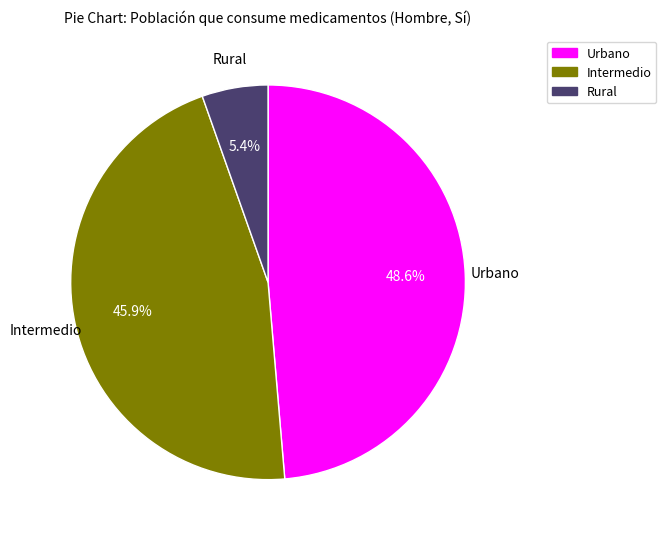

Which category has the biggest portion of the pie?

Urbano